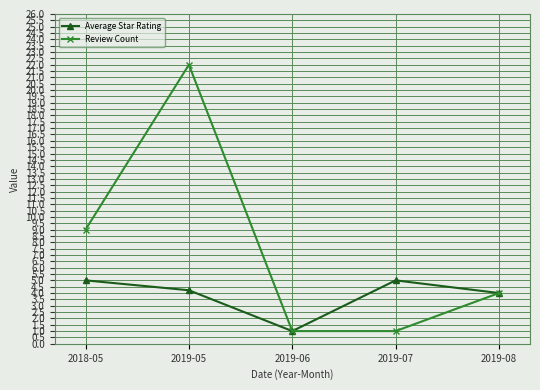

What position from the left is 2019-06?

3